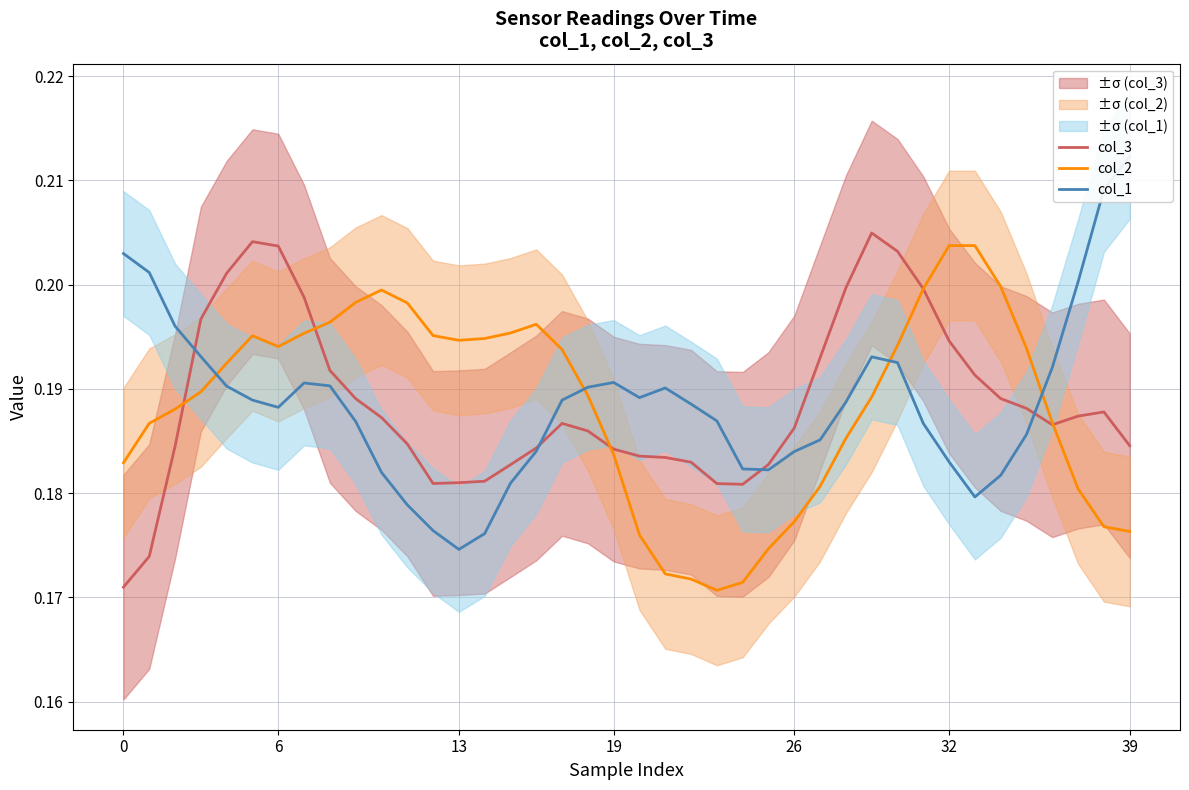

What is the value of the col_2 point at the 9th from the left?

0.2